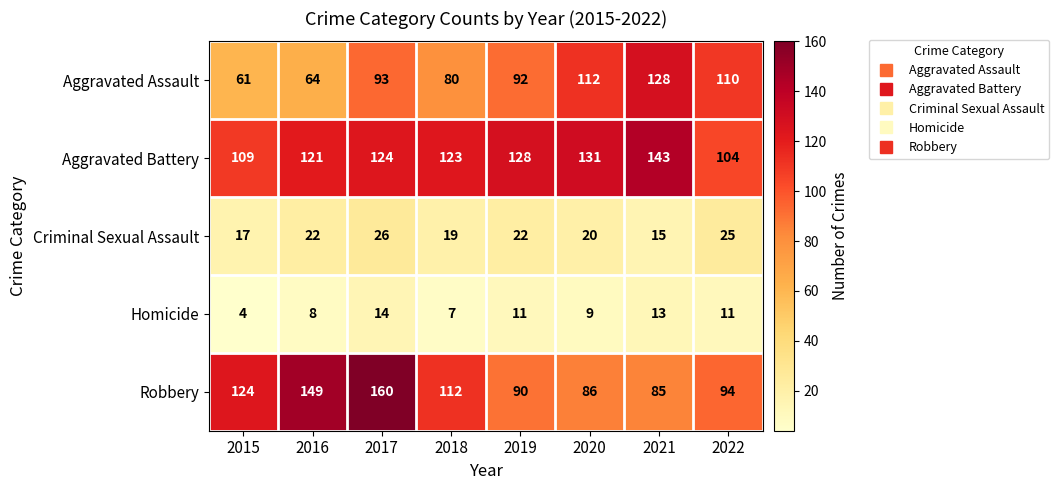

How many series are shown in this chart?

5